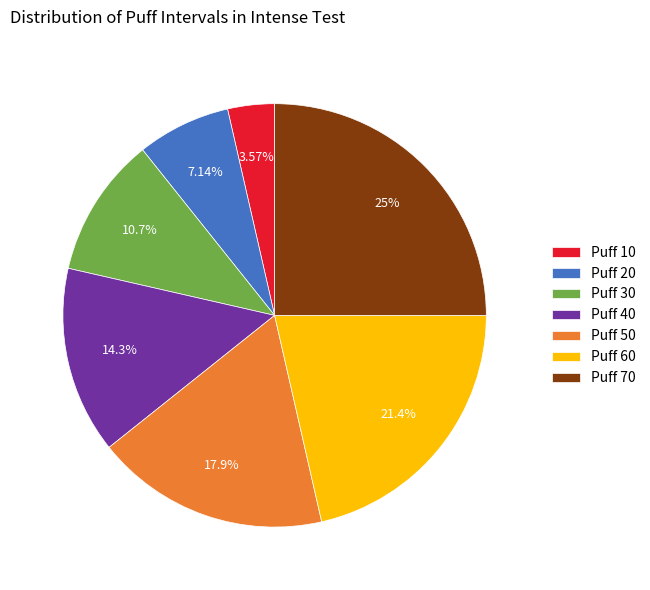

Between Puff 50 and Puff 40, which is larger?

Puff 50